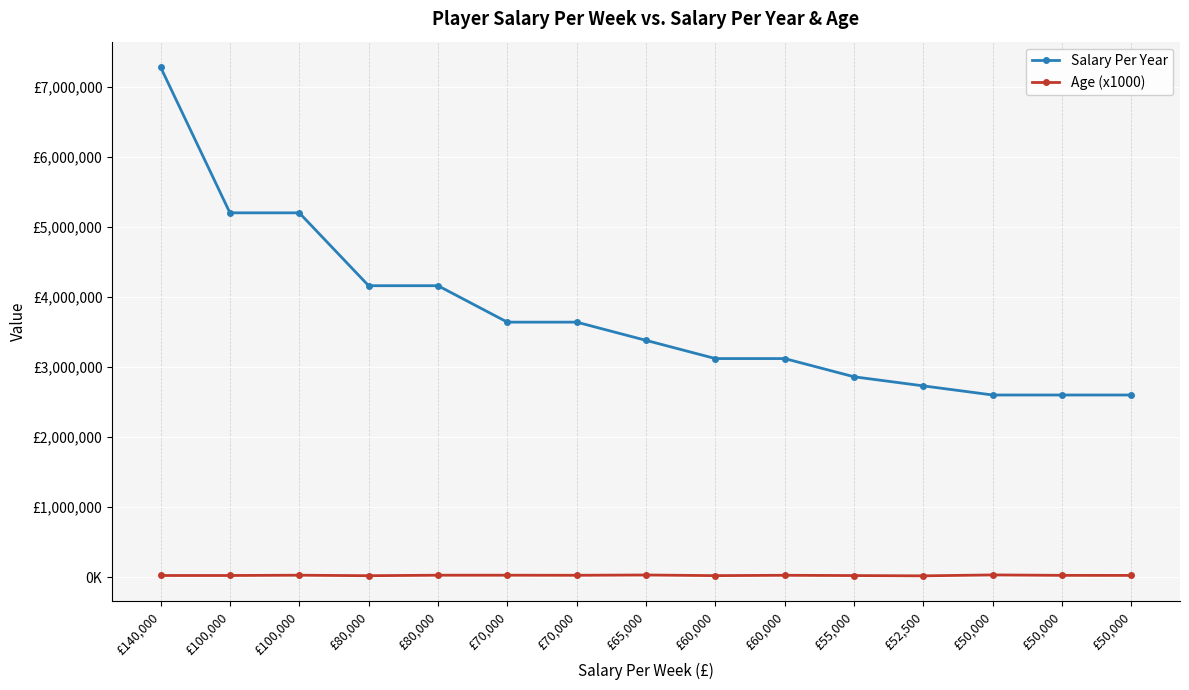

Rank the series at £60,000 from lowest to highest value.

Age (x1000), Salary Per Year